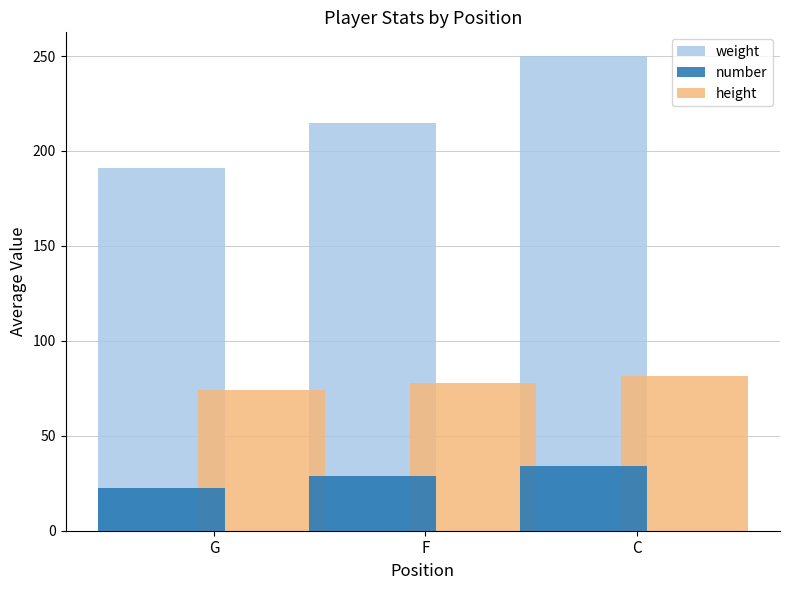

What is the approximate value of weight at C?

250.0